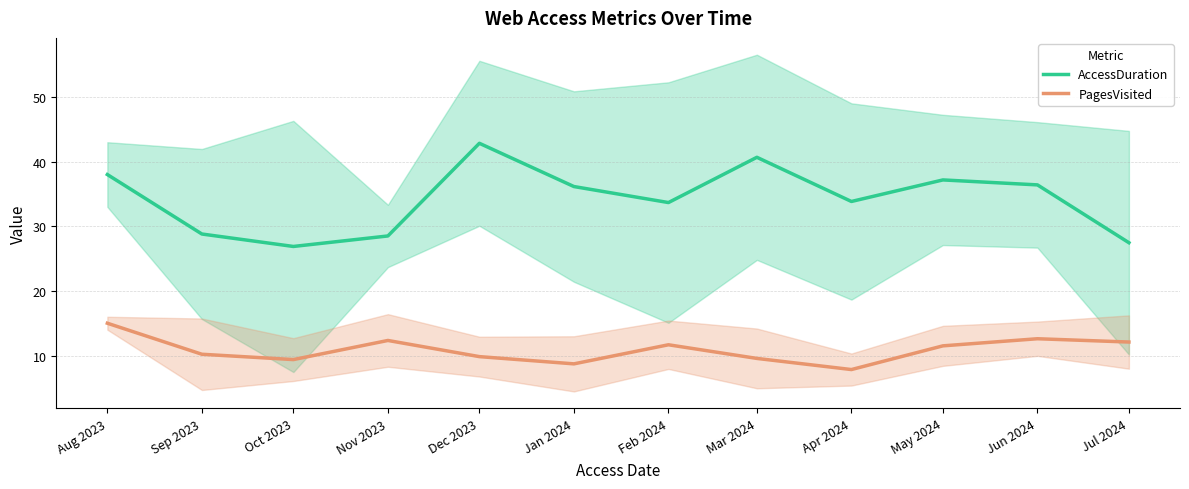

What is the label of the 8th point from the right?

Dec 2023